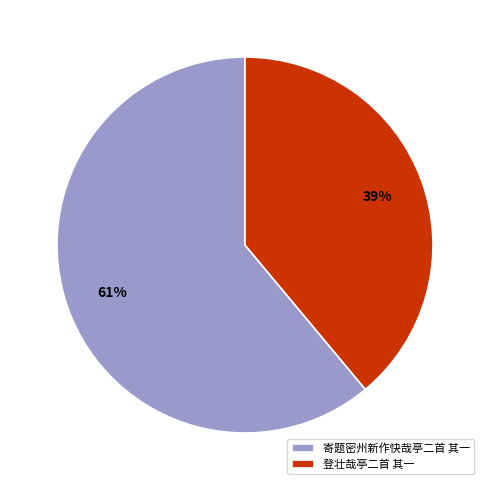

Rank the categories by value from lowest to highest.

登壮哉亭二首 其一, 寄题密州新作快哉亭二首 其一